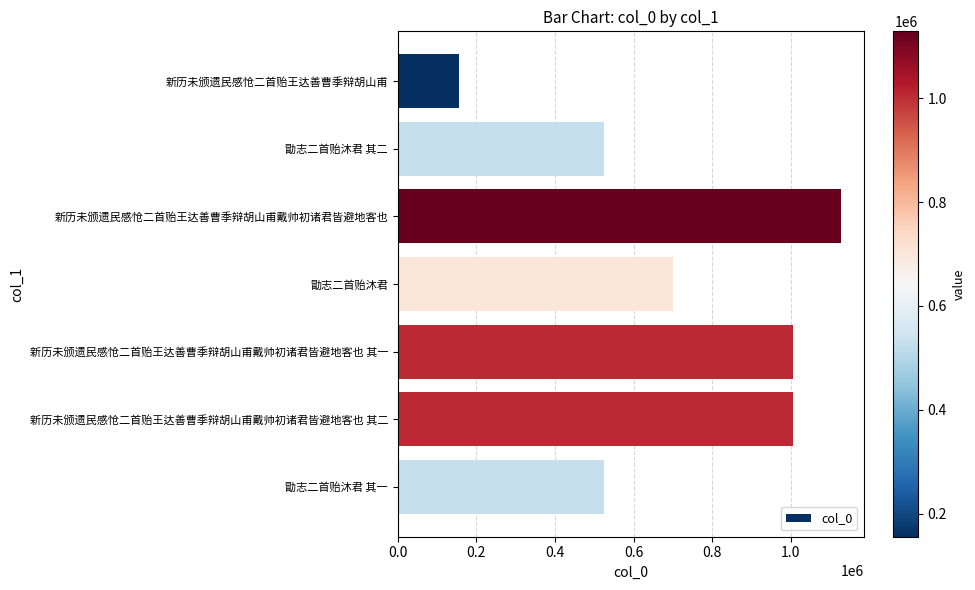

Is it true that the value at 新历未颁遗民感怆二首贻王达善曹季辩胡山甫戴帅初诸君皆避地客也 其一 is 1005673?

True